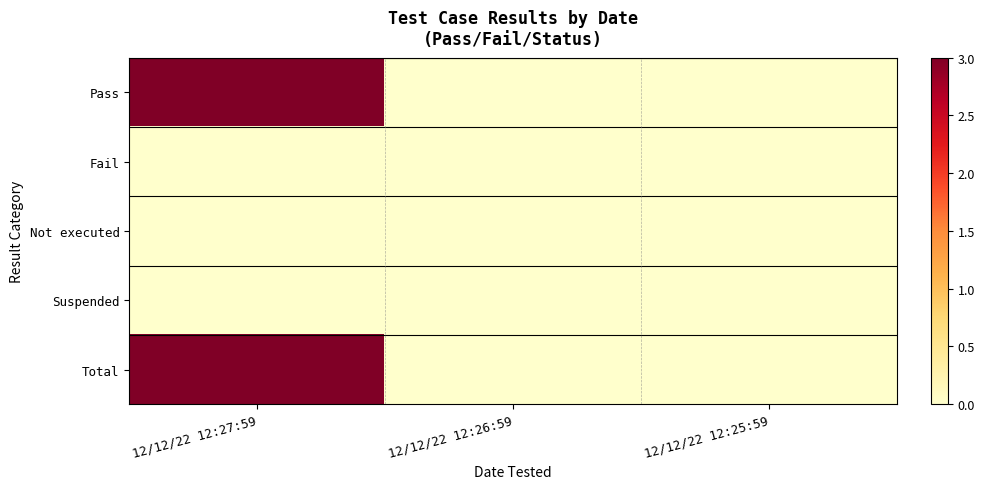

Reading left to right, what are all the values shown in this chart?

Pass: 12/12/22 12:27:59=3	12/12/22 12:26:59=0	12/12/22 12:25:59=0
Fail: 12/12/22 12:27:59=0	12/12/22 12:26:59=0	12/12/22 12:25:59=0
Not executed: 12/12/22 12:27:59=0	12/12/22 12:26:59=0	12/12/22 12:25:59=0
Suspended: 12/12/22 12:27:59=0	12/12/22 12:26:59=0	12/12/22 12:25:59=0
Total: 12/12/22 12:27:59=3	12/12/22 12:26:59=0	12/12/22 12:25:59=0